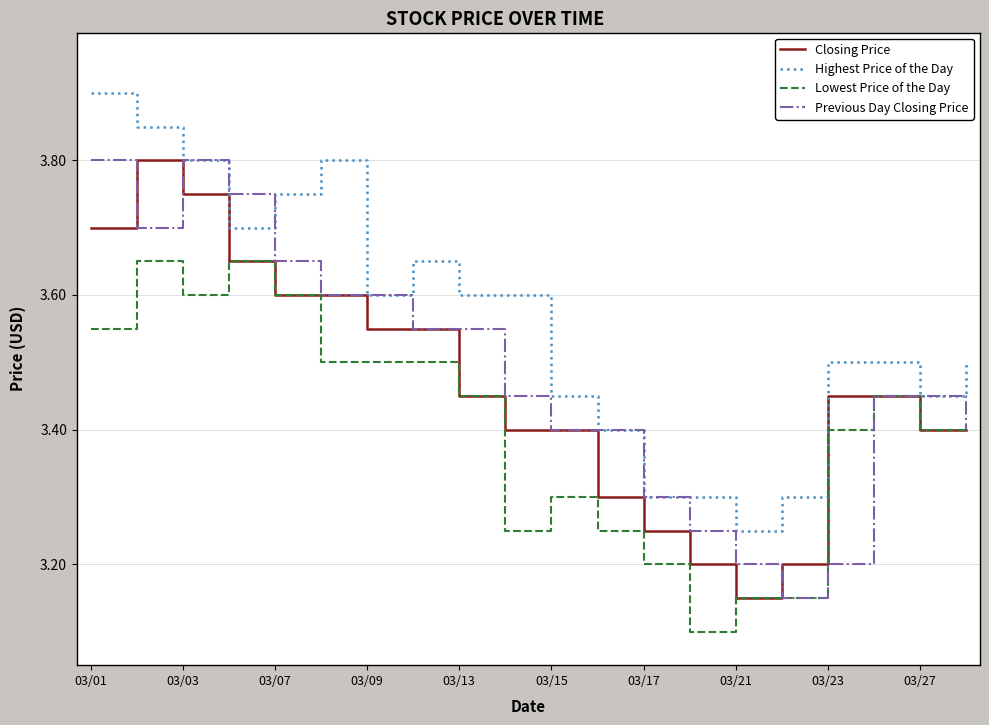

True or false: Closing Price and Highest Price of the Day intersect in this chart.

False